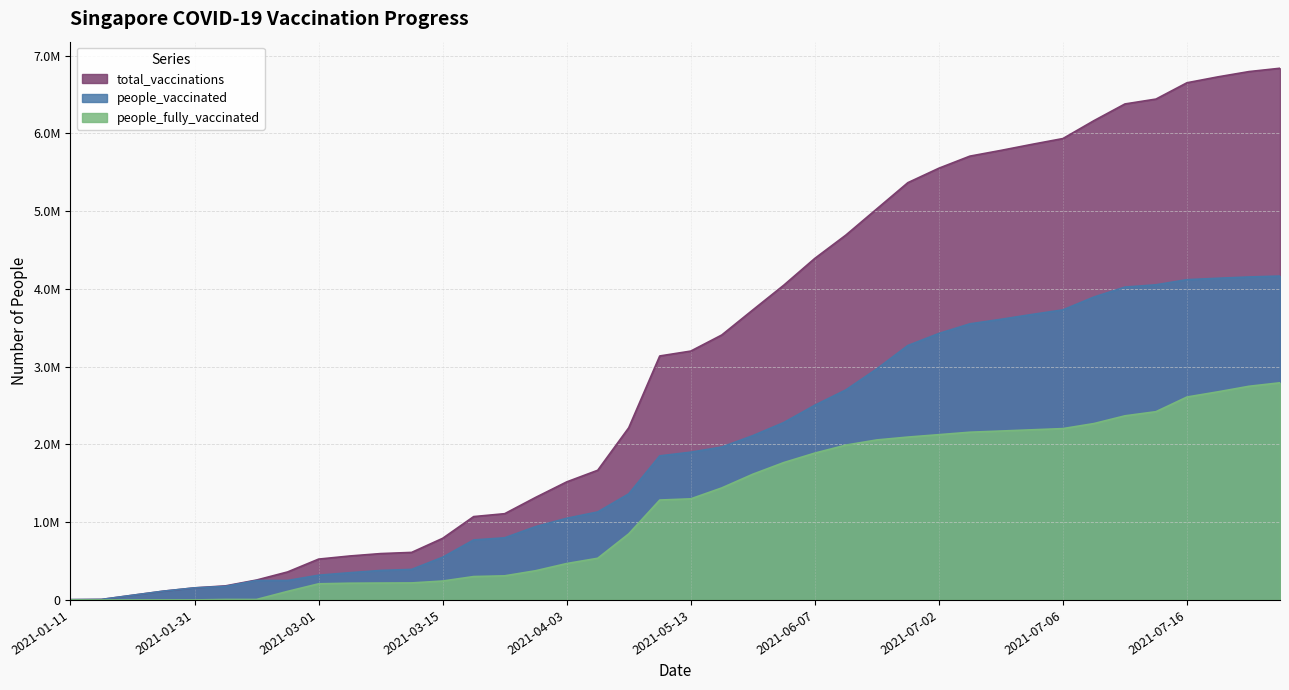

True or false: people_fully_vaccinated and total_vaccinations intersect in this chart.

False